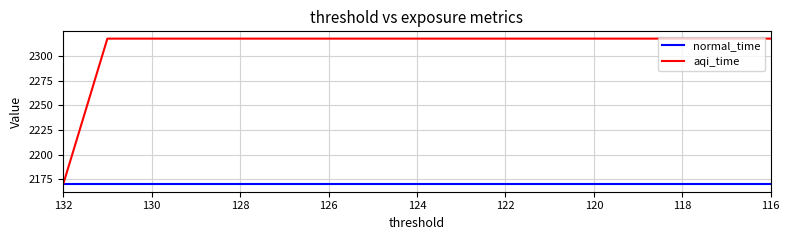

List the series in order of their overall mean, highest first.

aqi_time, normal_time